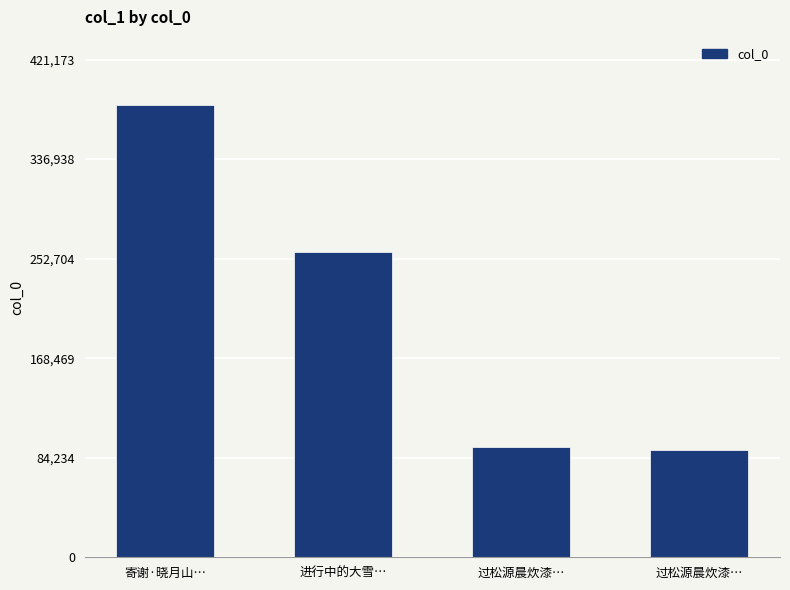

What is the value of the 1st bar from the left?

382885